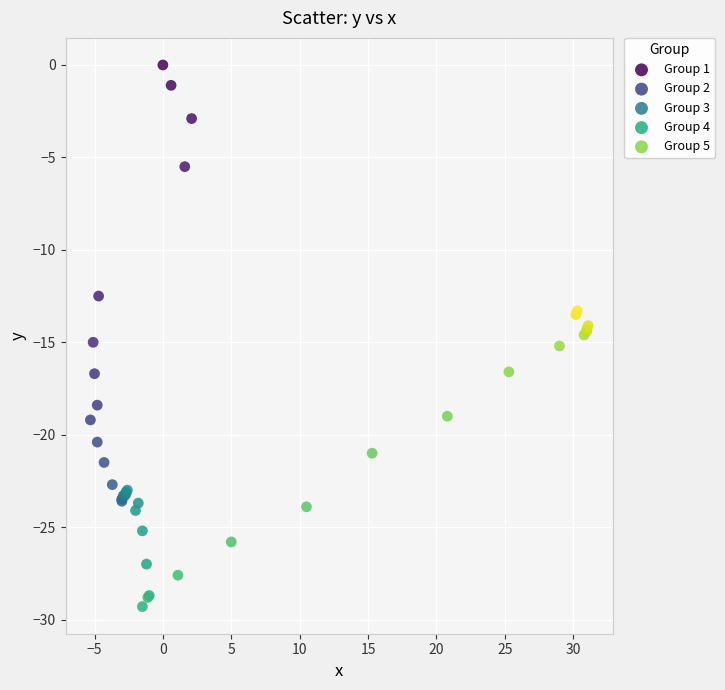

Which series contains the highest Y value?

Group 1